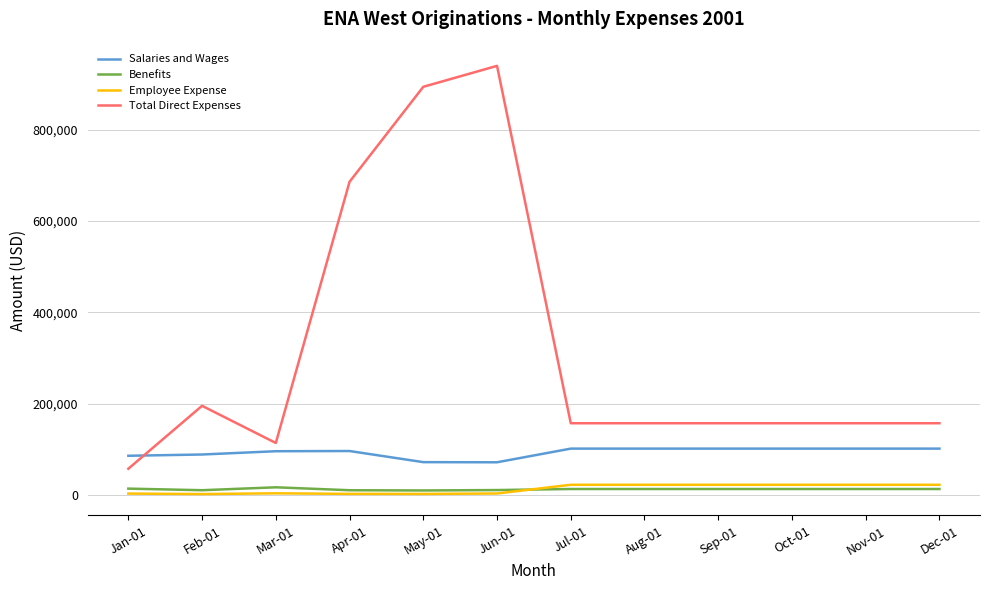

What are all the series names shown in the legend?

Salaries and Wages, Benefits, Employee Expense, Total Direct Expenses